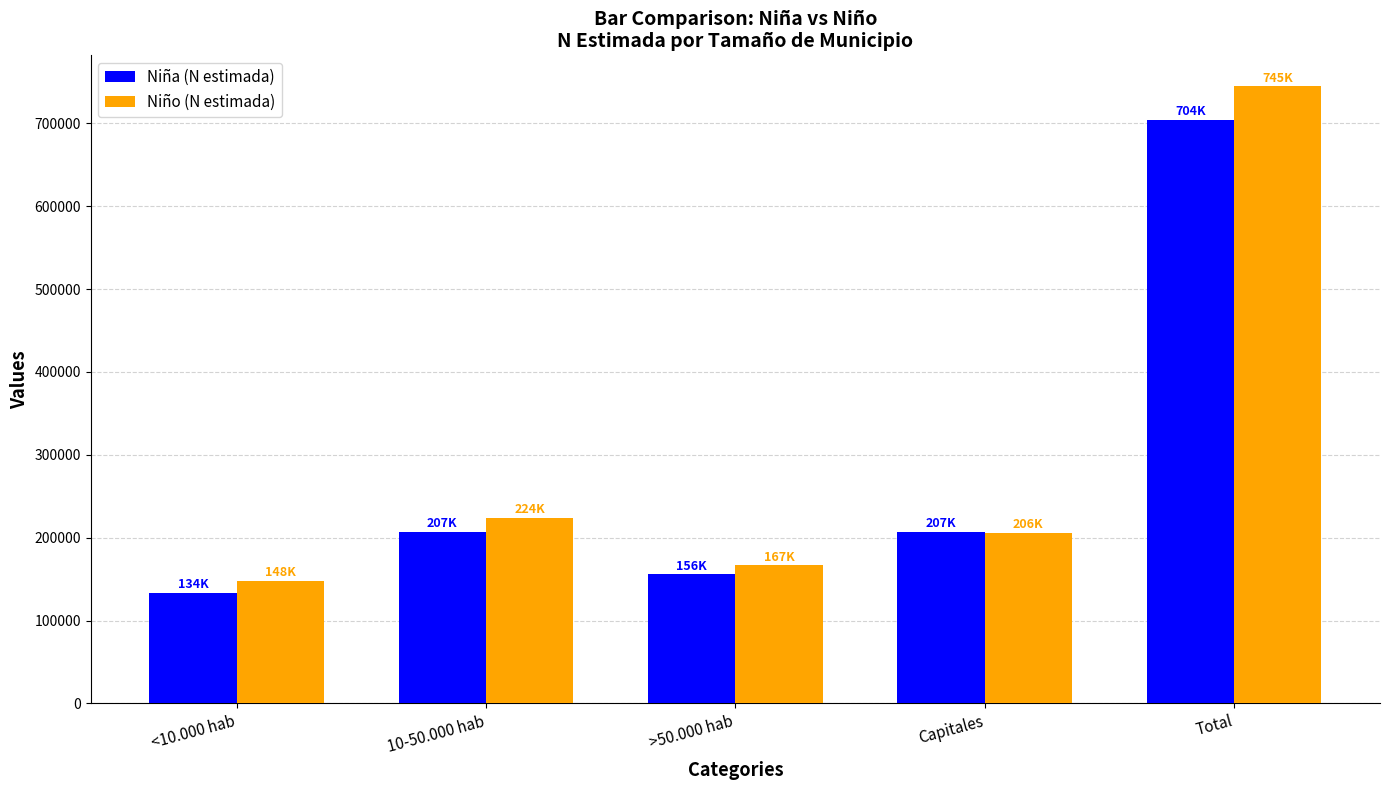

What is the average value of the Niño (N estimada) series?

297938